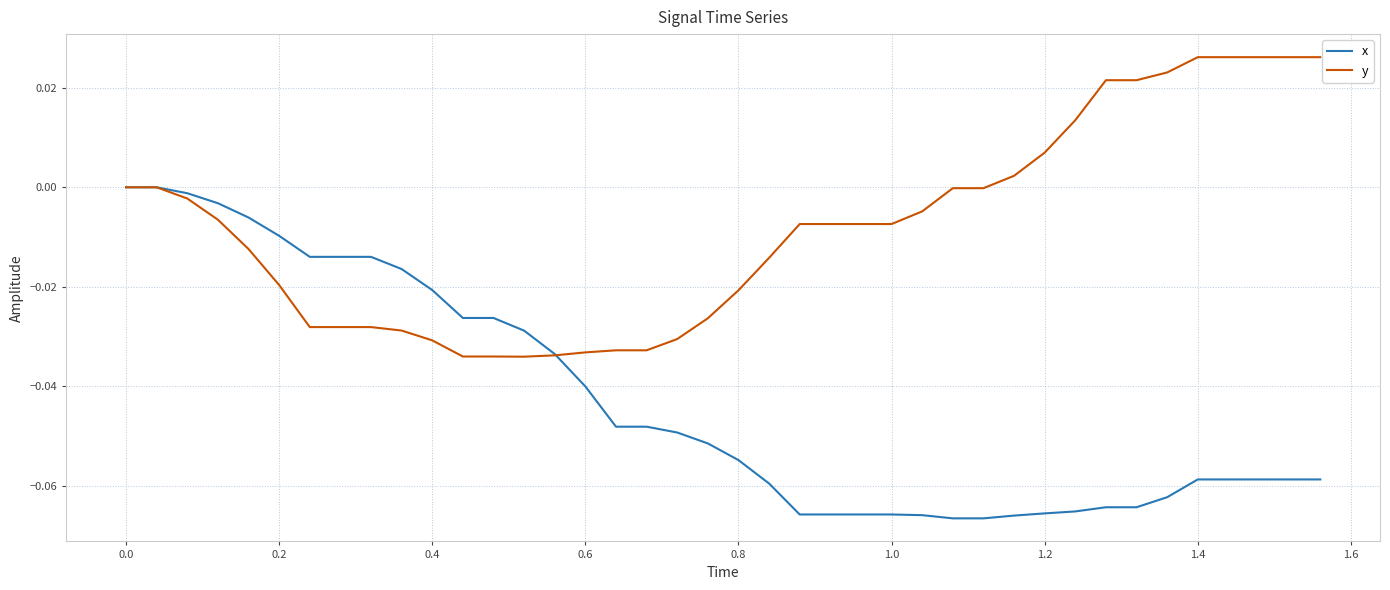

Rank the series by their maximum value, from lowest to highest.

x, y